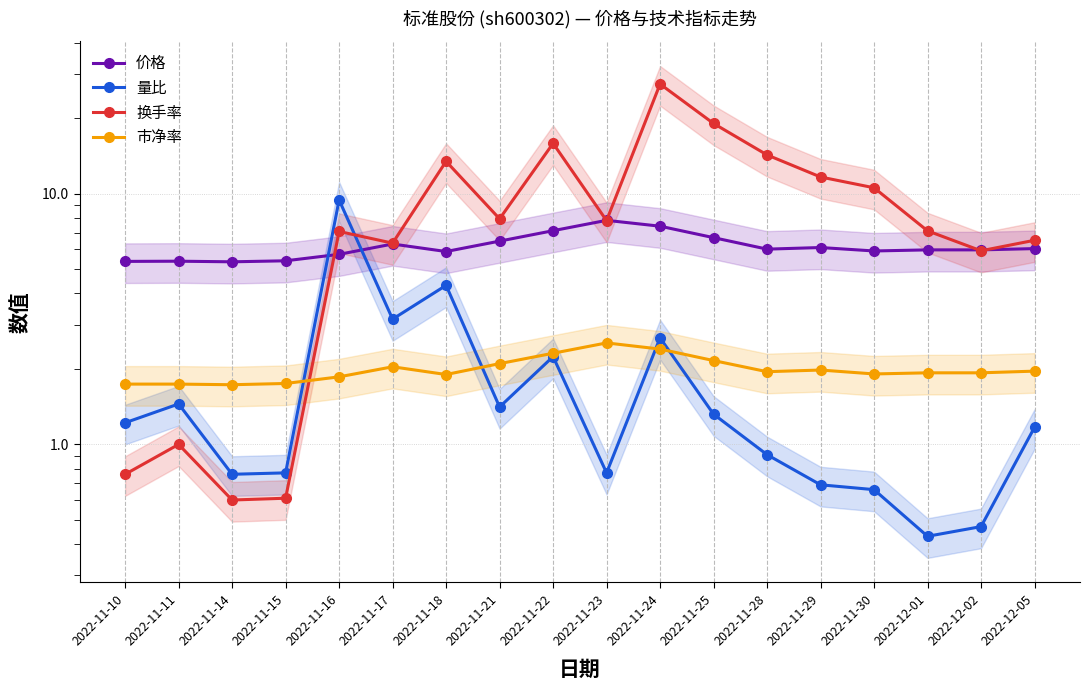

What is the total value across all series at 2022-11-15?

8.5